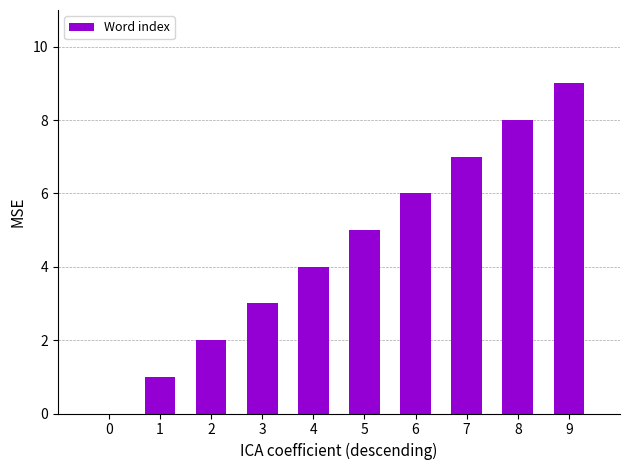

What is the sum of all values?

45